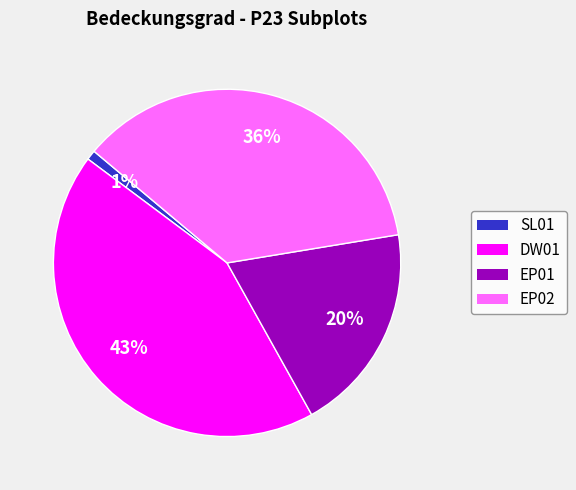

To the nearest percent, what is the difference between the largest and smallest slice percentages?

42%